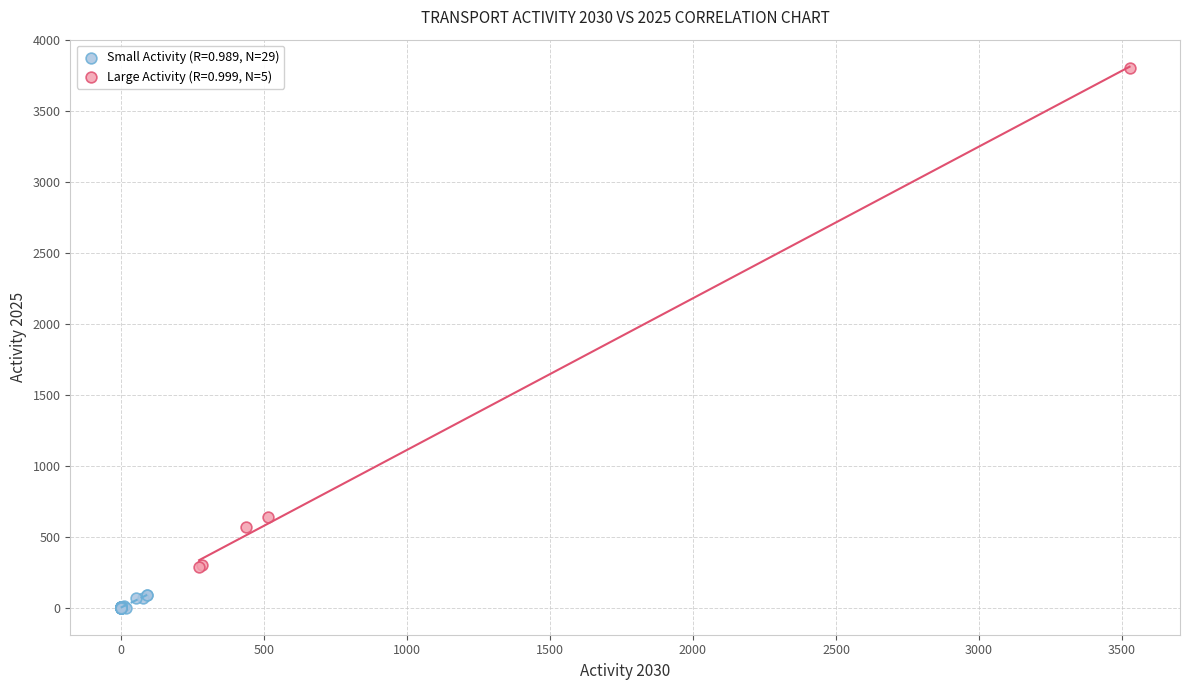

Which series reaches the maximum Y coordinate?

Large Activity (R=0.999, N=5)